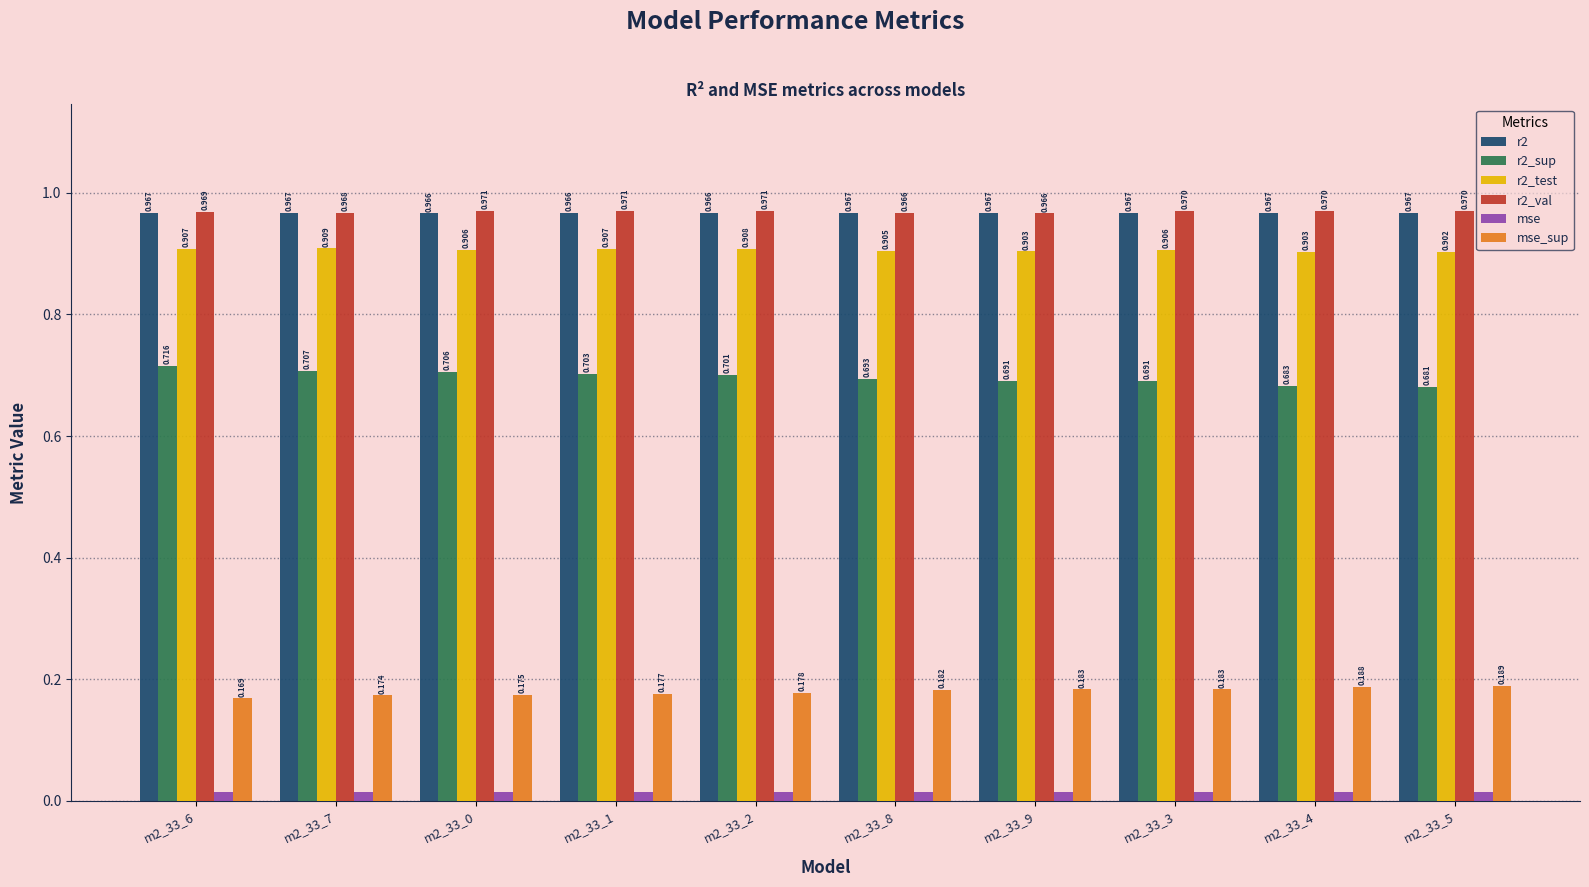

Which series has the largest range (max minus min)?

r2_sup